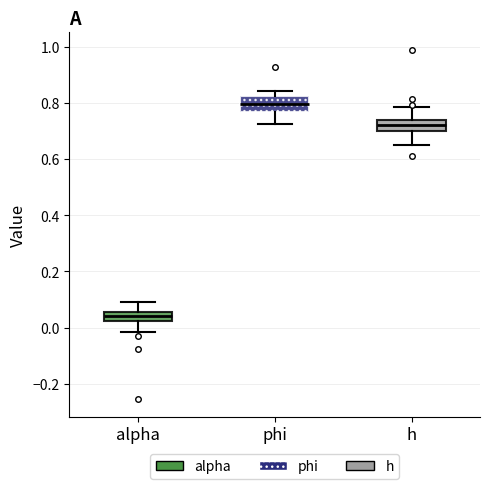

Which box is the tallest, from its lower edge to its upper edge?

phi